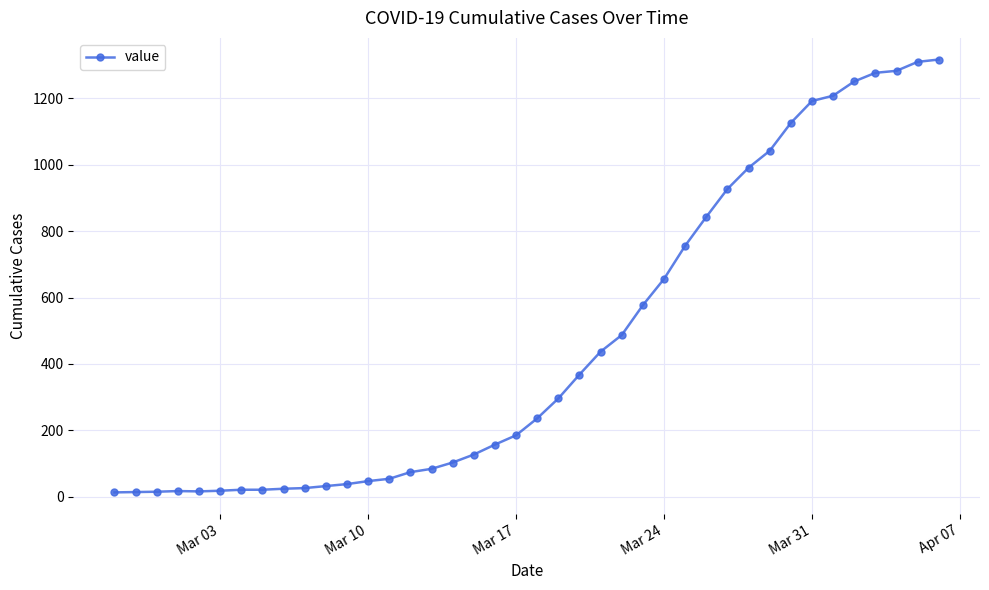

What is the average value?

467